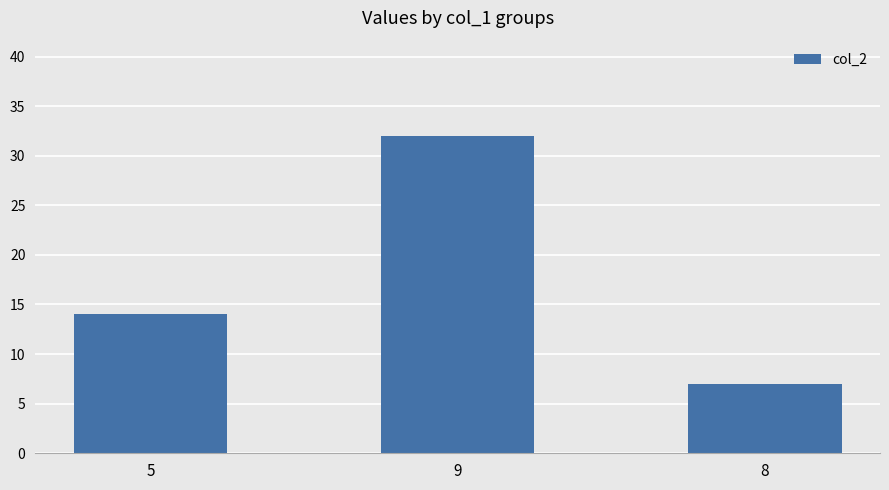

The chart shows a value of 7 at 8. True or false?

True